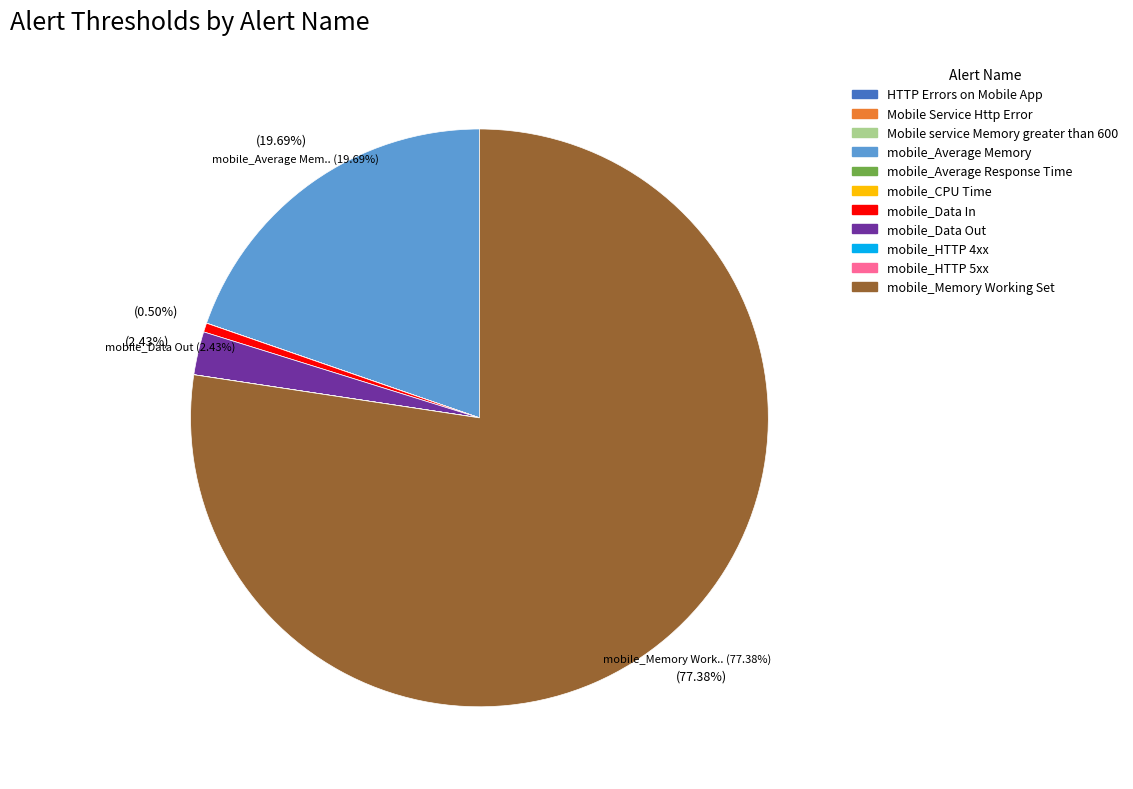

To the nearest percent, what is the difference between the largest and smallest slice percentages?

77%